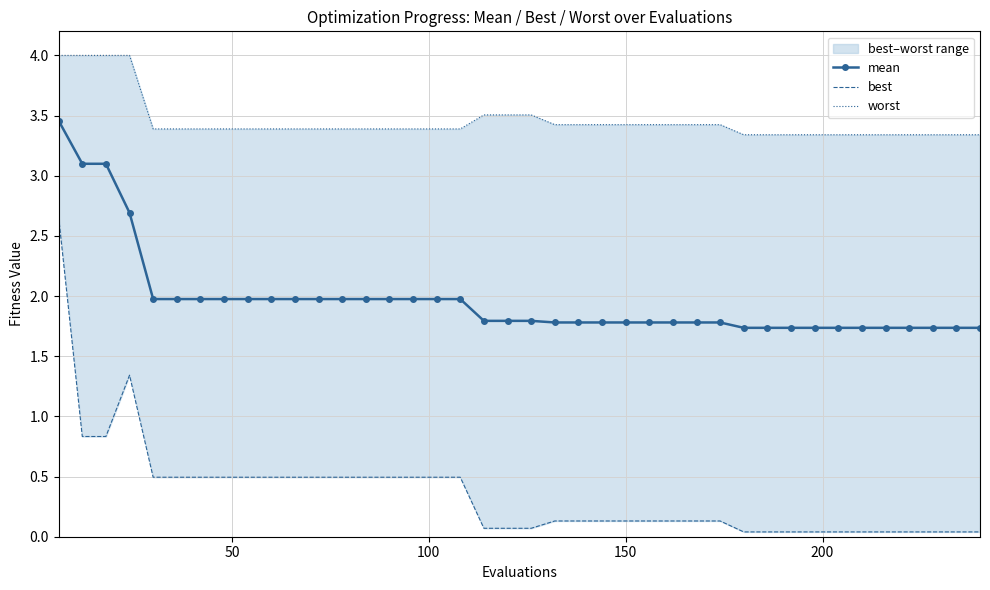

What is the value of the mean point at the 37th from the left?

1.7